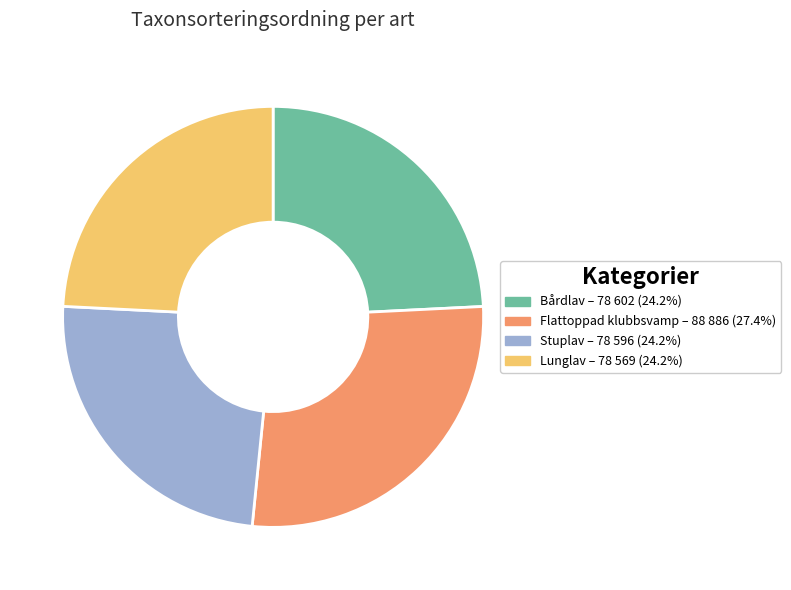

Is there a majority slice in this chart?

No